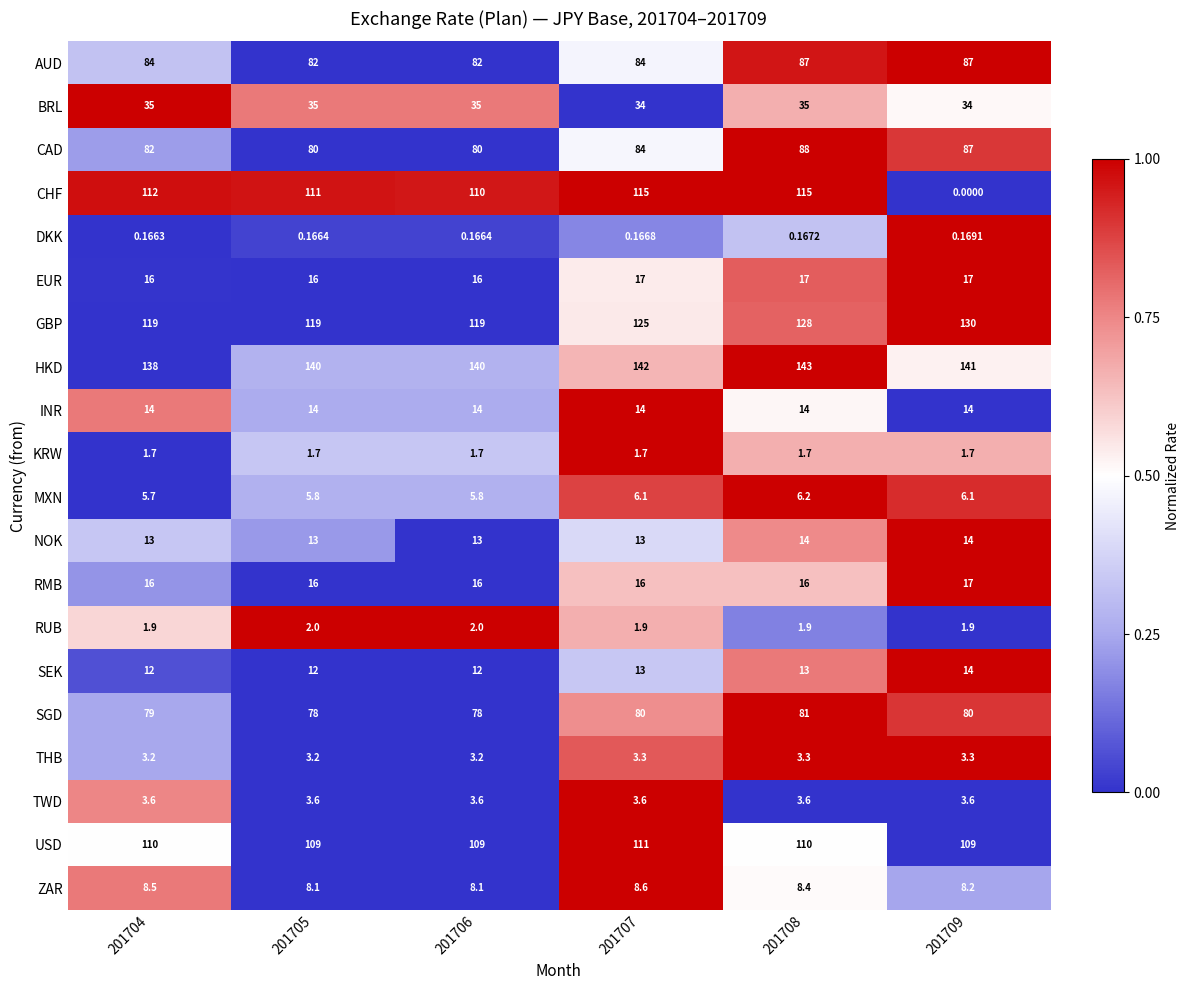

Which series has the largest total across all categories?

HKD